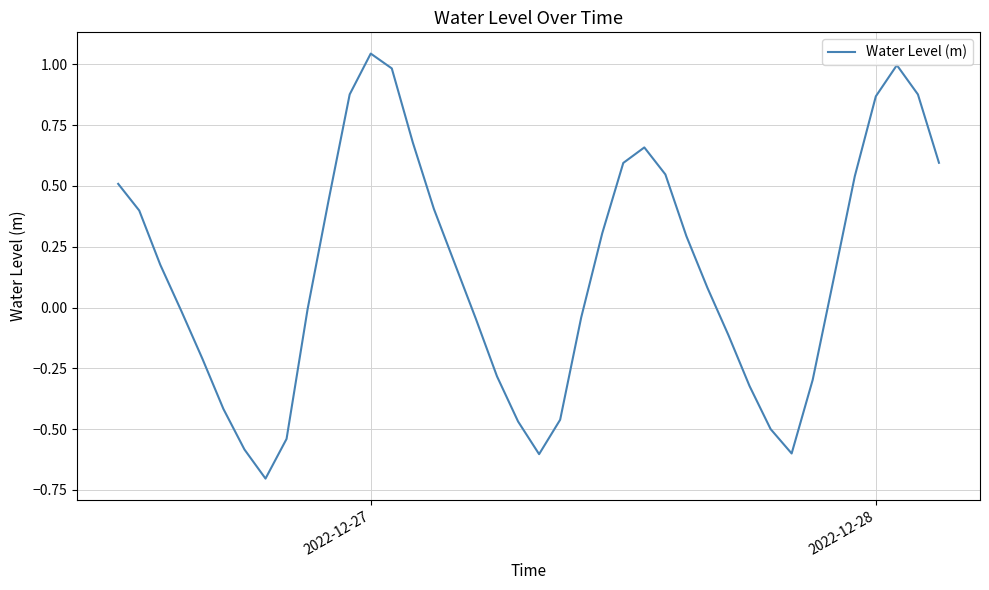

What is the smallest value displayed?

-0.7